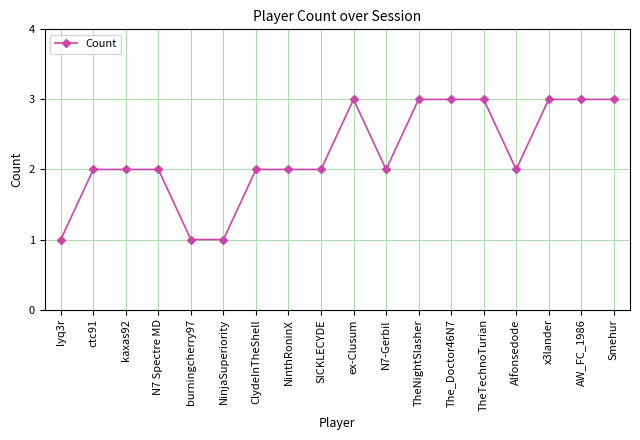

What is the smallest value displayed?

1